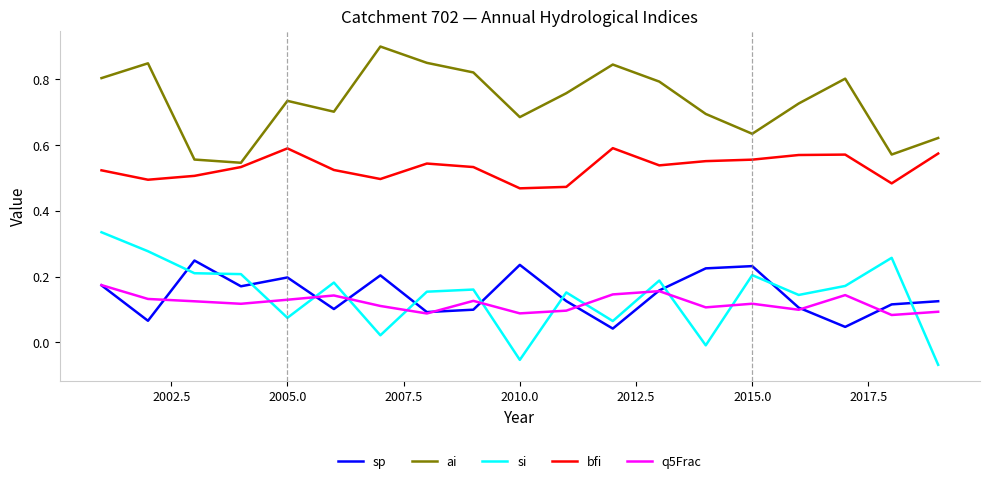

What is the highest value of the ai series?

0.9